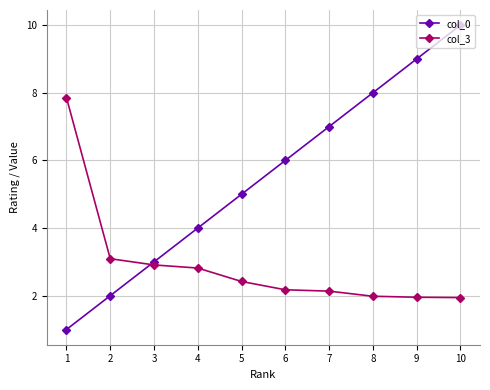

True or false: col_3 has a value of 2.4 at 5.

True